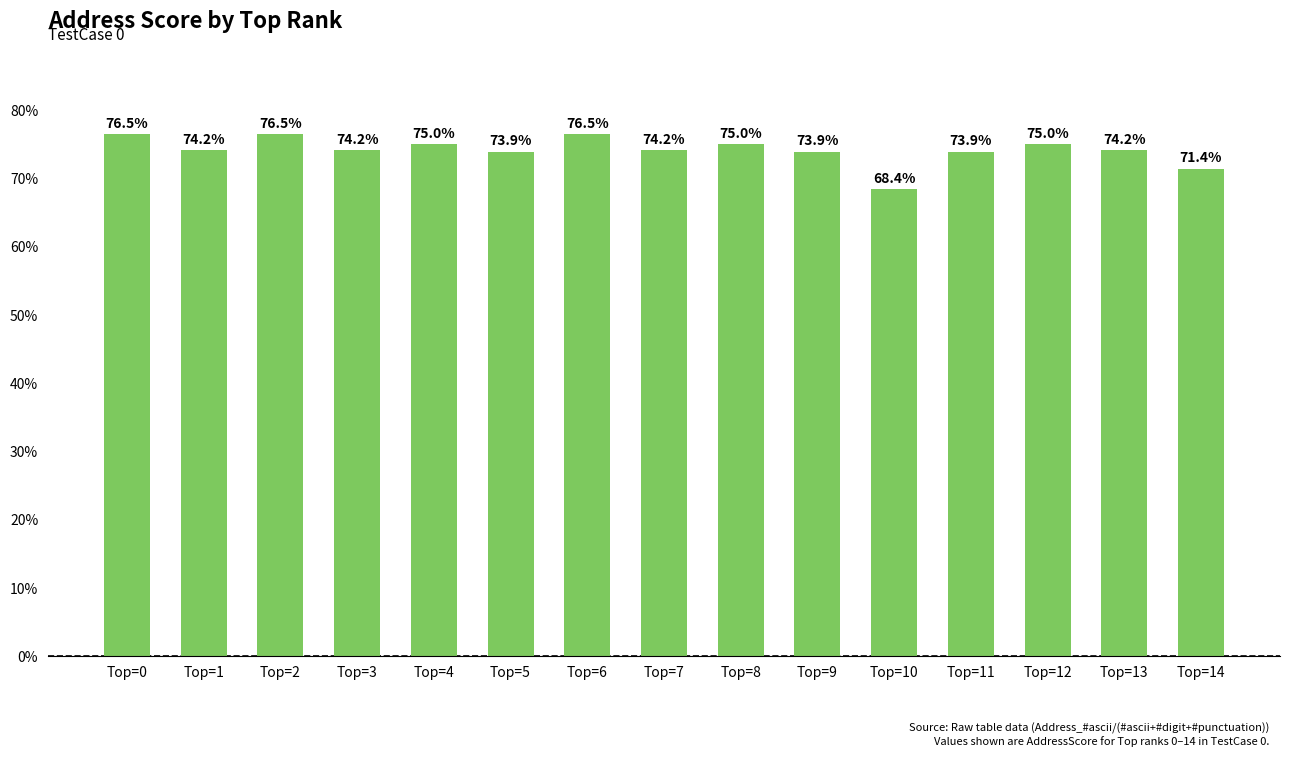

Are the bars horizontal?

No